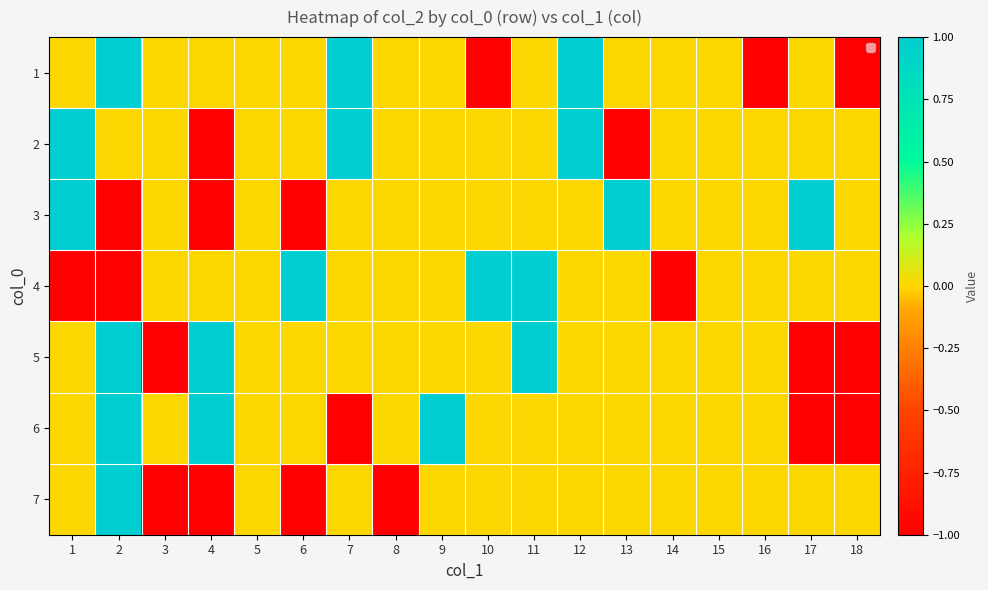

Reading left to right, what are all the values shown in this chart?

1: 1=0	2=1	3=0	4=0	5=0	6=0	7=1	8=0	9=0	10=-1	11=0	12=1	13=0	14=0	15=0	16=-1	17=0	18=-1
2: 1=1	2=0	3=0	4=-1	5=0	6=0	7=1	8=0	9=0	10=0	11=0	12=1	13=-1	14=0	15=0	16=0	17=0	18=0
3: 1=1	2=-1	3=0	4=-1	5=0	6=-1	7=0	8=0	9=0	10=0	11=0	12=0	13=1	14=0	15=0	16=0	17=1	18=0
4: 1=-1	2=-1	3=0	4=0	5=0	6=1	7=0	8=0	9=0	10=1	11=1	12=0	13=0	14=-1	15=0	16=0	17=0	18=0
5: 1=0	2=1	3=-1	4=1	5=0	6=0	7=0	8=0	9=0	10=0	11=1	12=0	13=0	14=0	15=0	16=0	17=-1	18=-1
6: 1=0	2=1	3=0	4=1	5=0	6=0	7=-1	8=0	9=1	10=0	11=0	12=0	13=0	14=0	15=0	16=0	17=-1	18=-1
7: 1=0	2=1	3=-1	4=-1	5=0	6=-1	7=0	8=-1	9=0	10=0	11=0	12=0	13=0	14=0	15=0	16=0	17=0	18=0